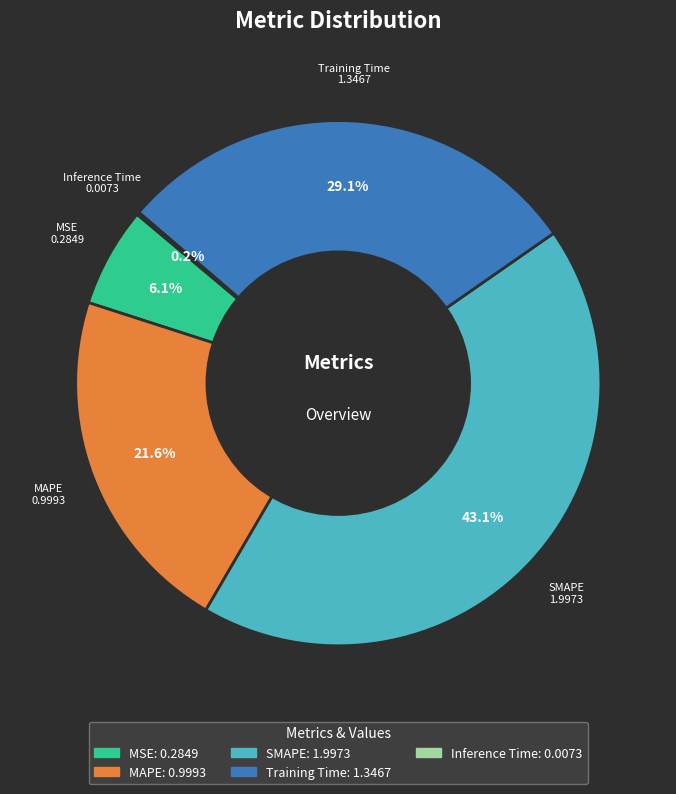

To the nearest percent, what percentage of the pie is MAPE?

22%